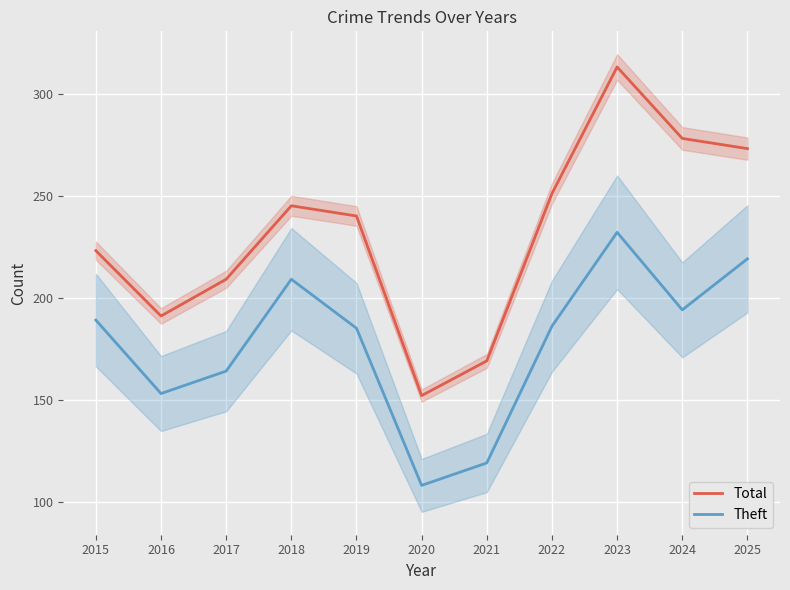

Which has a higher value, 2015 or 2021?

2015